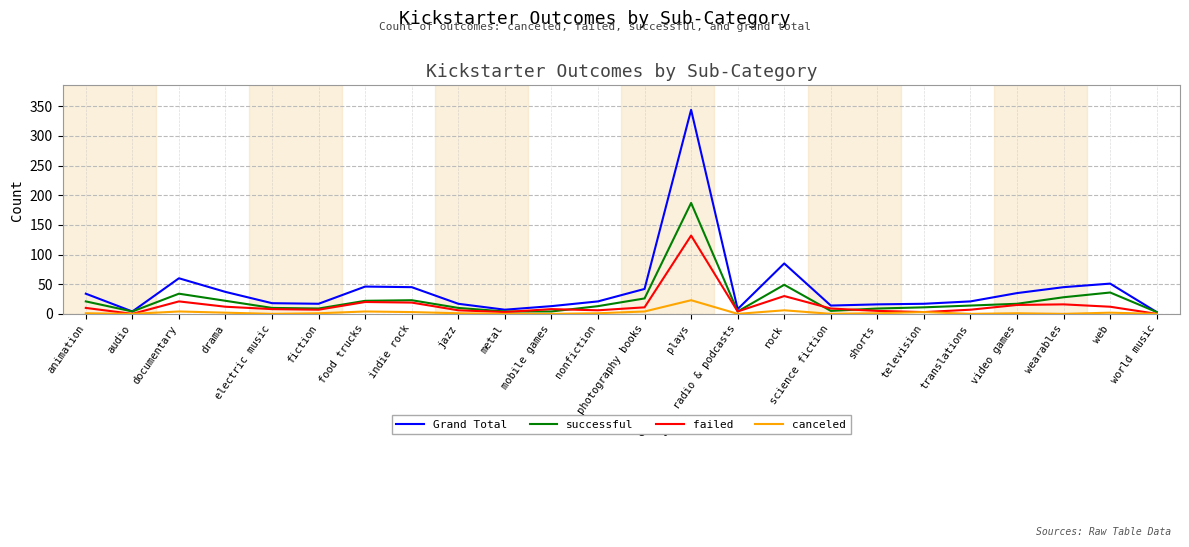

At which label does failed reach its peak?

plays